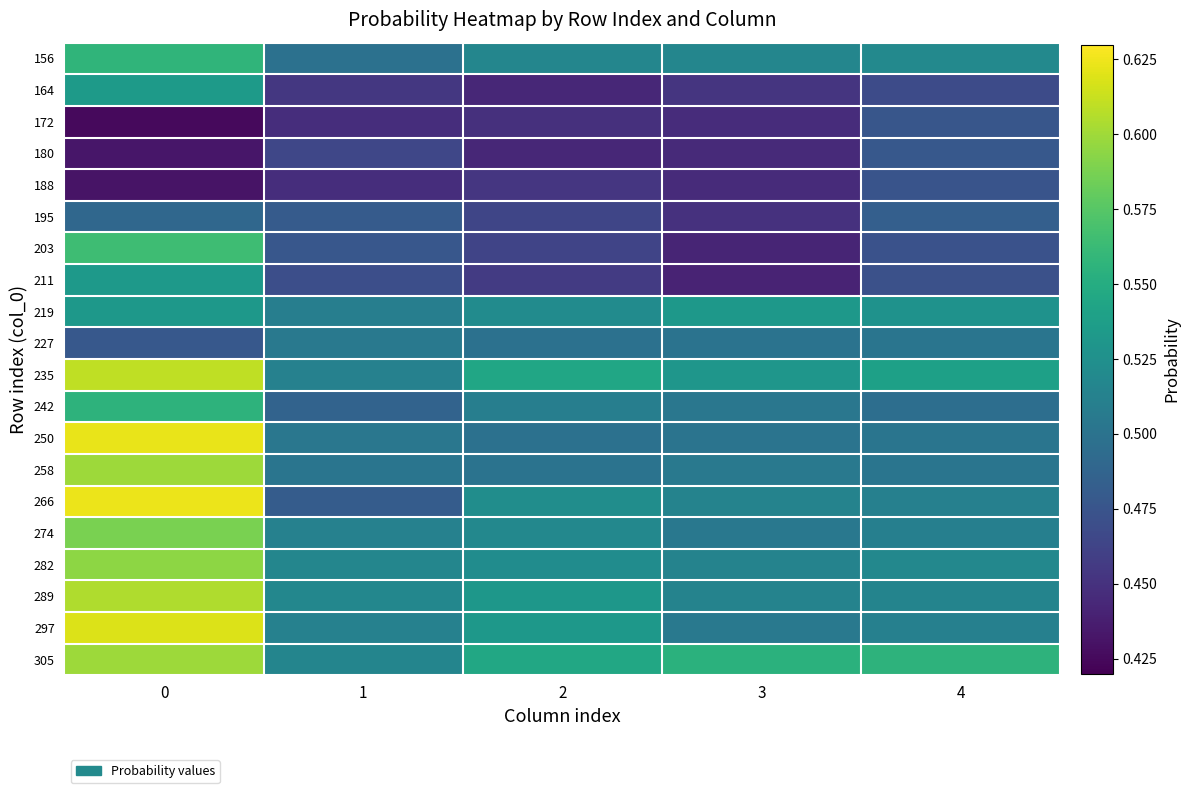

Reading left to right, transcribe all the data shown in this chart.

156: 0=0.6	1=0.5	2=0.5	3=0.5	4=0.5
164: 0=0.5	1=0.5	2=0.4	3=0.5	4=0.5
172: 0=0.4	1=0.4	2=0.4	3=0.4	4=0.5
180: 0=0.4	1=0.5	2=0.4	3=0.4	4=0.5
188: 0=0.4	1=0.4	2=0.5	3=0.4	4=0.5
195: 0=0.5	1=0.5	2=0.5	3=0.4	4=0.5
203: 0=0.6	1=0.5	2=0.5	3=0.4	4=0.5
211: 0=0.5	1=0.5	2=0.5	3=0.4	4=0.5
219: 0=0.5	1=0.5	2=0.5	3=0.5	4=0.5
227: 0=0.5	1=0.5	2=0.5	3=0.5	4=0.5
235: 0=0.6	1=0.5	2=0.5	3=0.5	4=0.5
242: 0=0.6	1=0.5	2=0.5	3=0.5	4=0.5
250: 0=0.6	1=0.5	2=0.5	3=0.5	4=0.5
258: 0=0.6	1=0.5	2=0.5	3=0.5	4=0.5
266: 0=0.6	1=0.5	2=0.5	3=0.5	4=0.5
274: 0=0.6	1=0.5	2=0.5	3=0.5	4=0.5
282: 0=0.6	1=0.5	2=0.5	3=0.5	4=0.5
289: 0=0.6	1=0.5	2=0.5	3=0.5	4=0.5
297: 0=0.6	1=0.5	2=0.5	3=0.5	4=0.5
305: 0=0.6	1=0.5	2=0.5	3=0.6	4=0.6